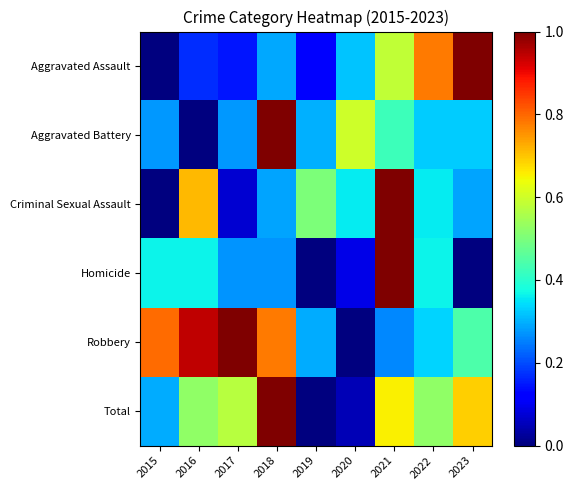

How many series are shown in this chart?

6